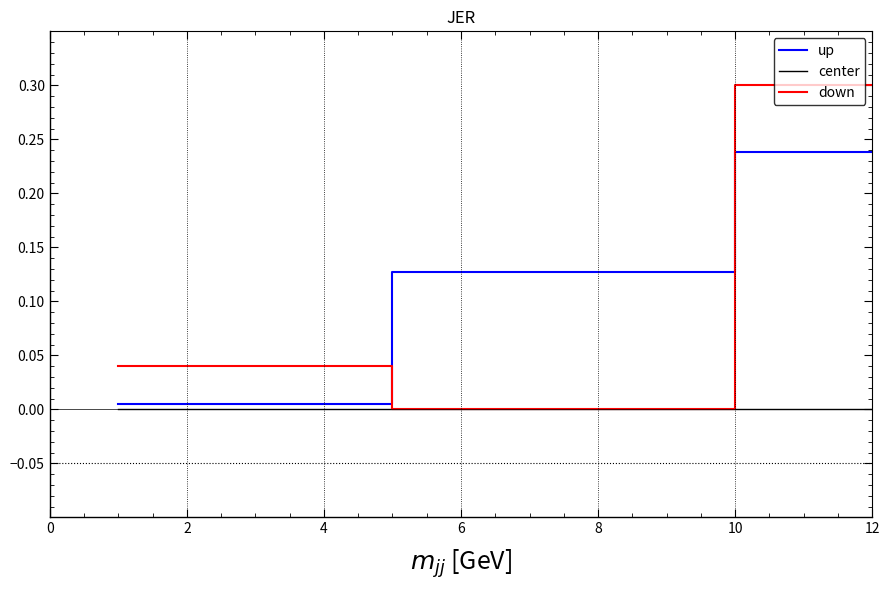

How many values in the up series exceed 0?

4